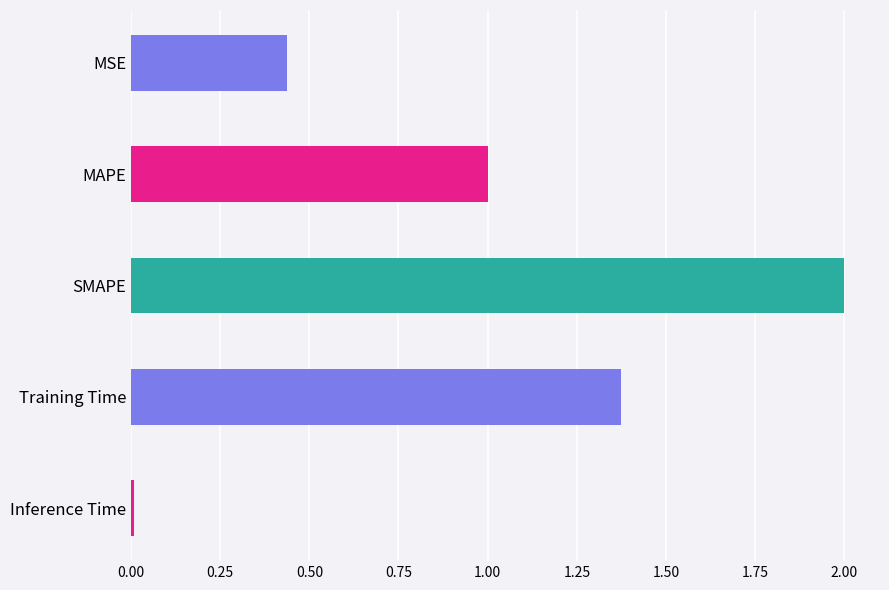

At which category does the chart reach its peak across all series?

SMAPE